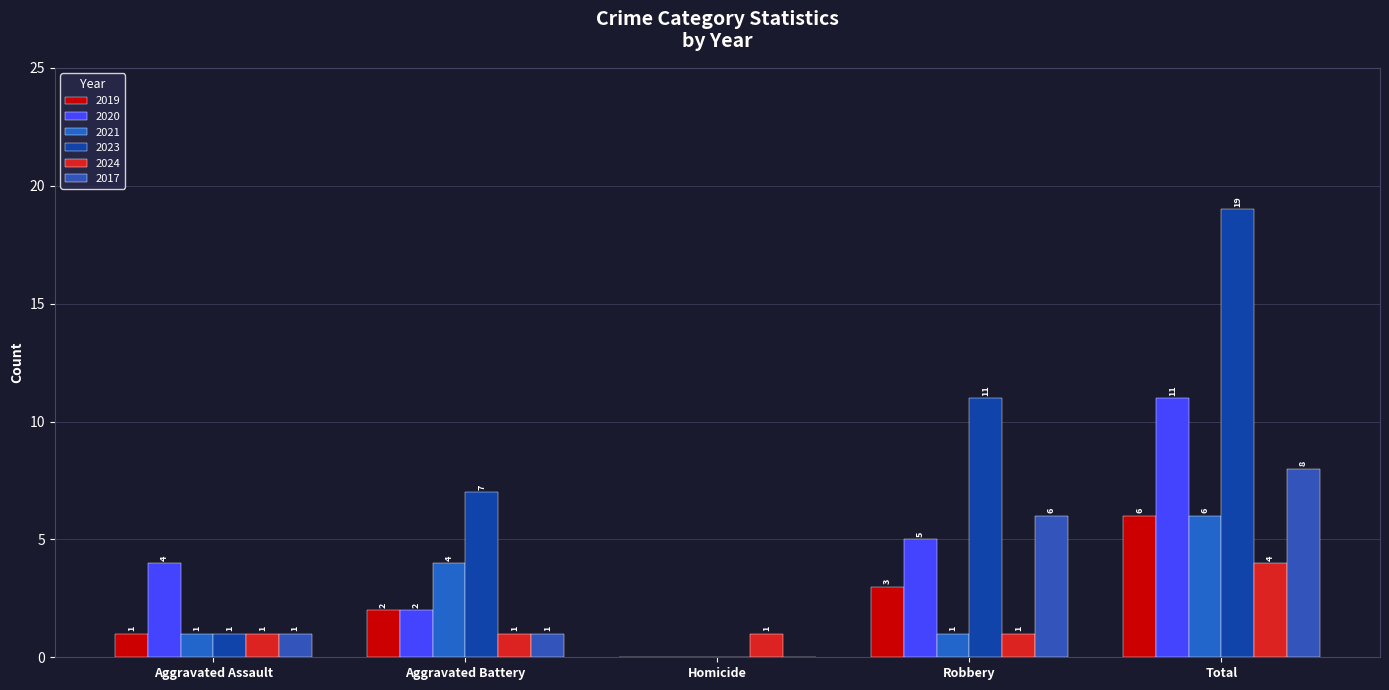

What is the sum of the 2019 values at Aggravated Battery and Aggravated Assault?

3